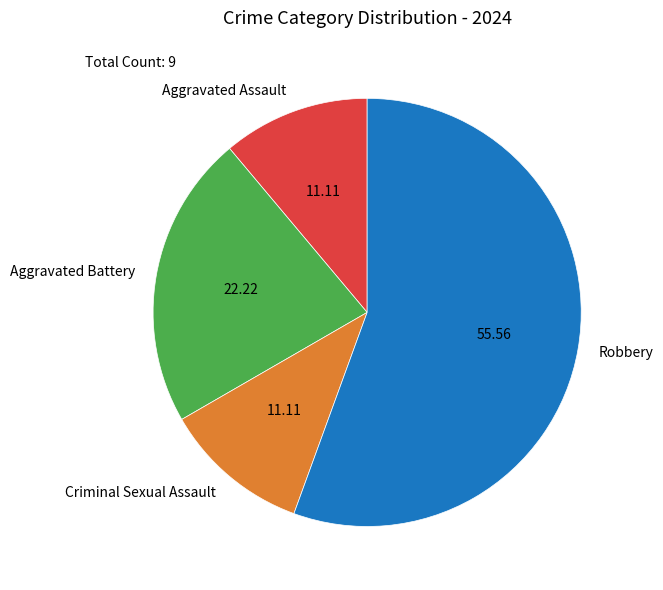

What is the largest slice in the pie chart?

Robbery